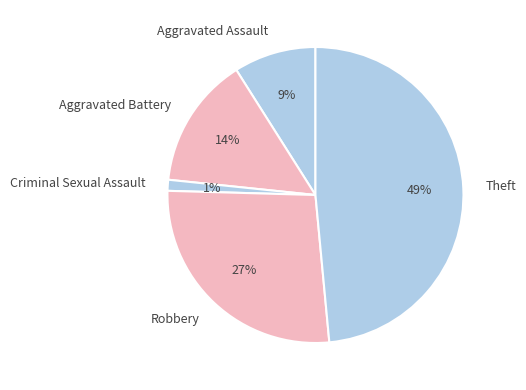

Which has a higher value, Aggravated Assault or Criminal Sexual Assault?

Aggravated Assault